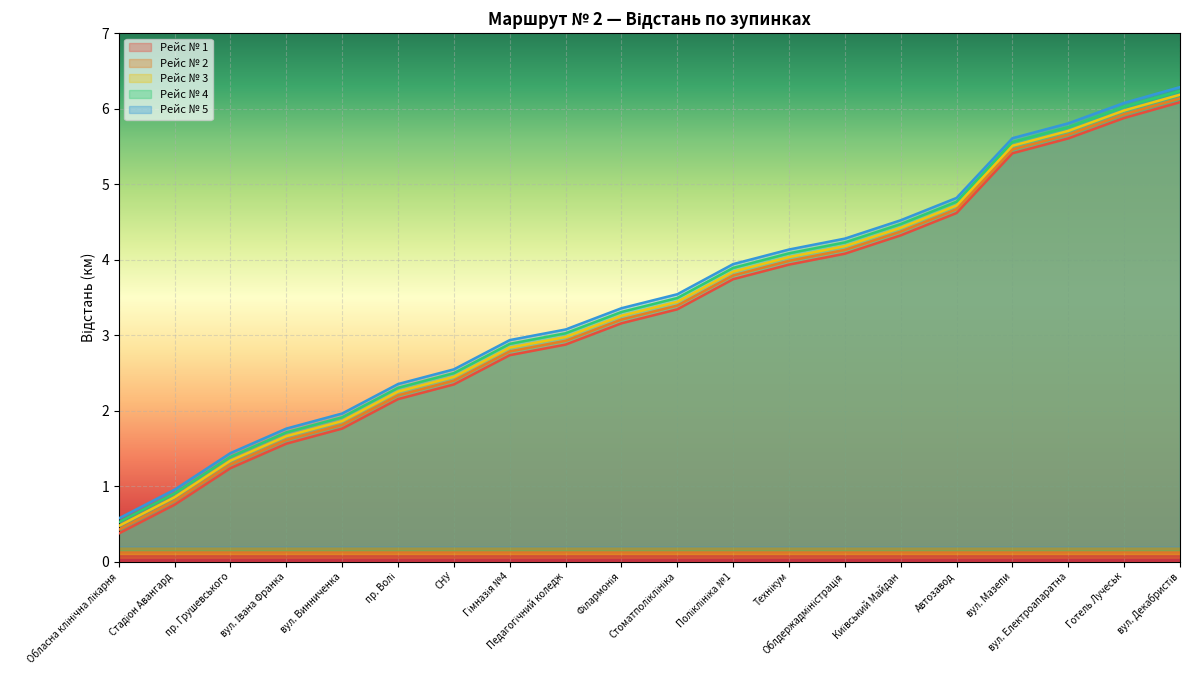

Is the value of Рейс № 1 at Обласна клінічна лікарня greater than the value of Рейс № 2 at вул. Електроапаратна?

No